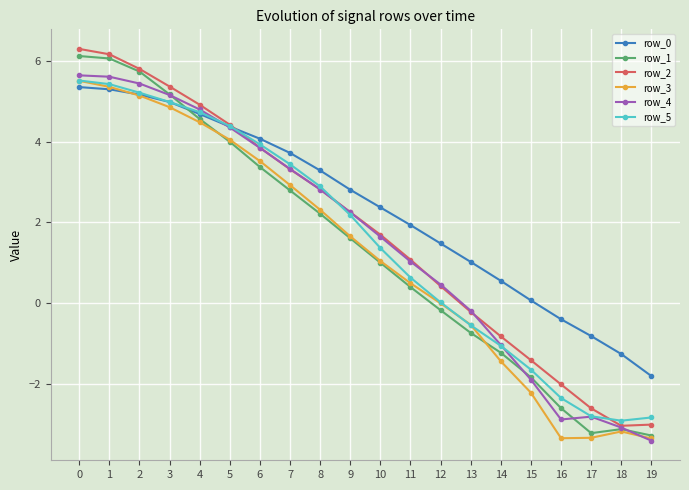

Does the chart display data point markers on the line(s)?

Yes